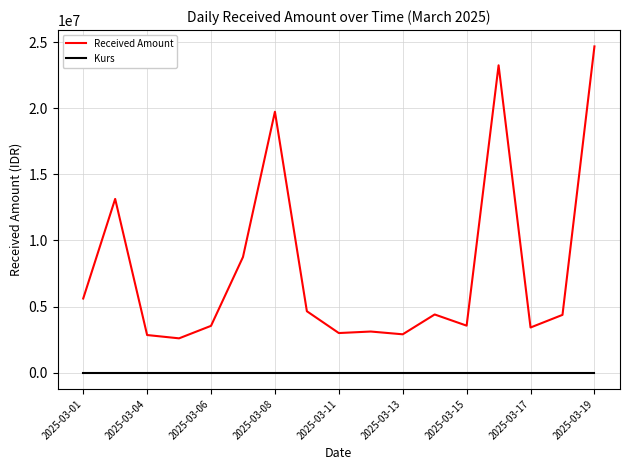

True or false: Received Amount and Kurs cross at least once.

False